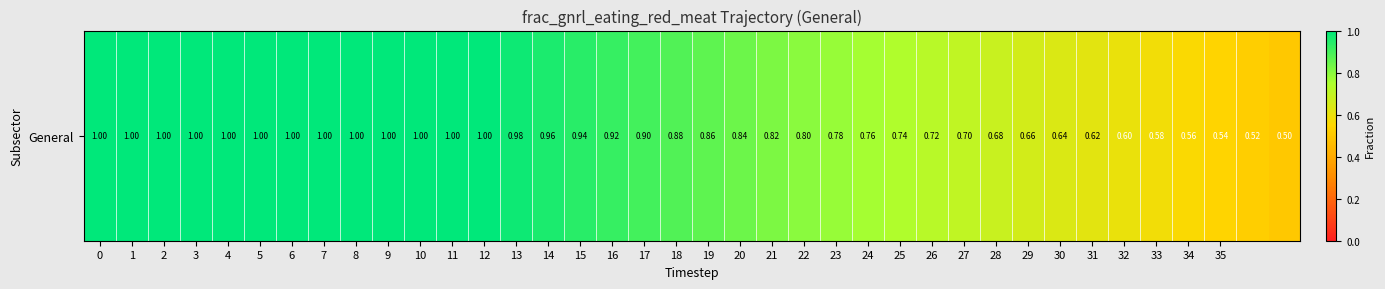

Reading left to right, what are all the values shown in this chart?

0=1.0	1=1.0	2=1.0	3=1.0	4=1.0	5=1.0	6=1.0	7=1.0	8=1.0	9=1.0	10=1.0	11=1.0	12=1.0	13=1.0	14=1.0	15=0.9	16=0.9	17=0.9	18=0.9	19=0.9	20=0.8	21=0.8	22=0.8	23=0.8	24=0.8	25=0.7	26=0.7	27=0.7	28=0.7	29=0.7	30=0.6	31=0.6	32=0.6	33=0.6	34=0.6	35=0.5	36=0.5	37=0.5